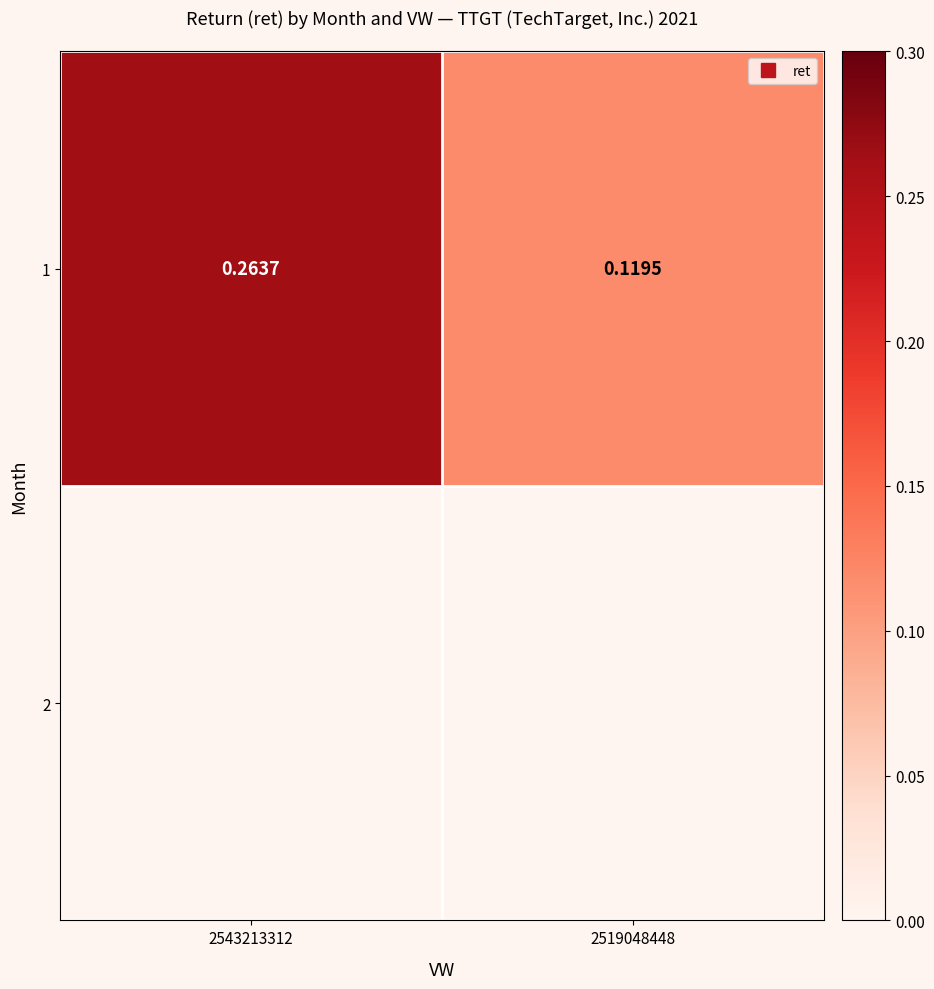

What value does the data have at 2519048448?

0.1